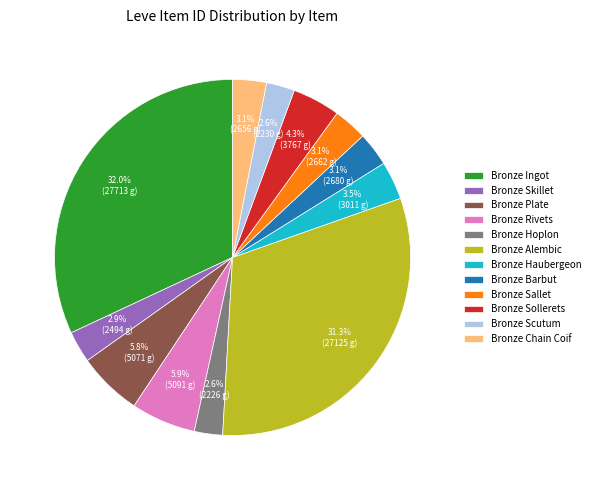

True or false: Bronze Skillet accounts for 3% of the total.

True